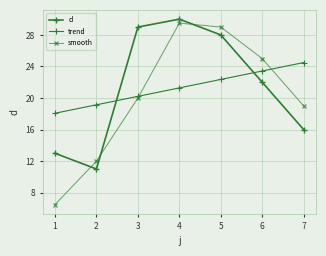

Is this an area chart (filled region under the line)?

No